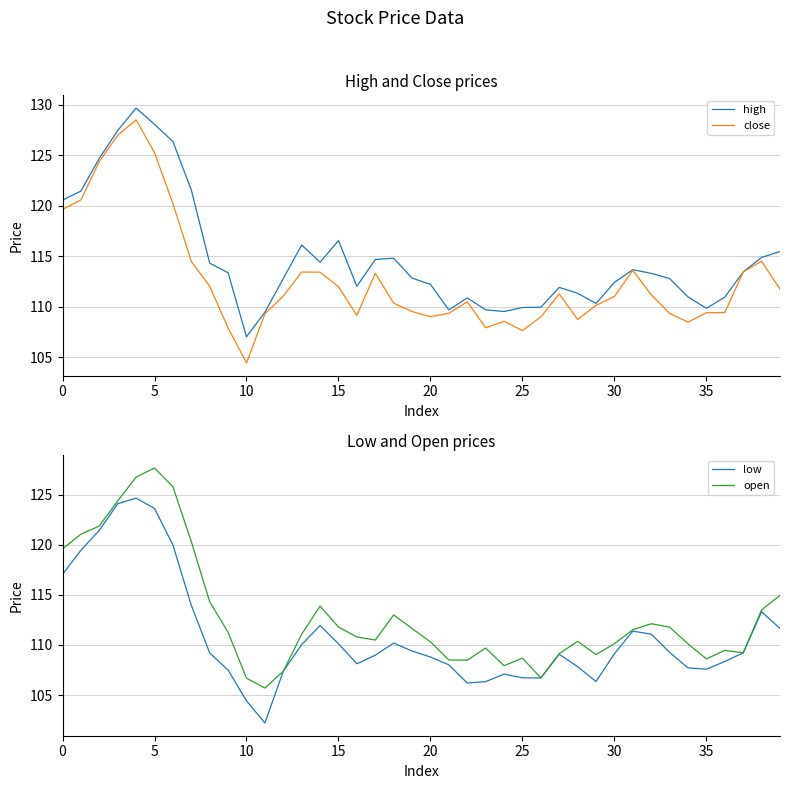

Where is the first local minimum for close?

10